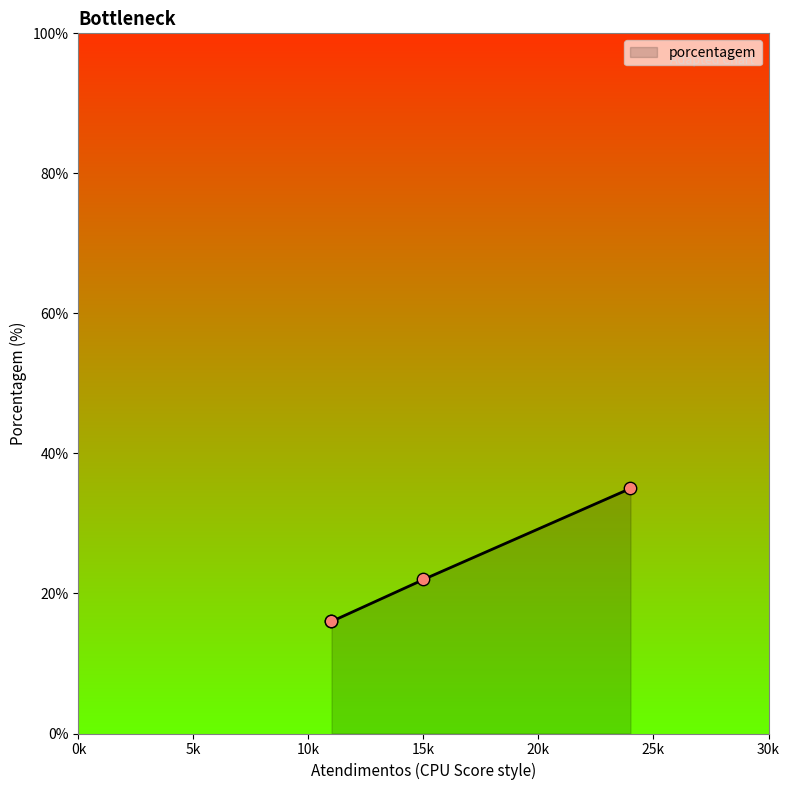

What is the difference between the maximum and minimum values?

19.0